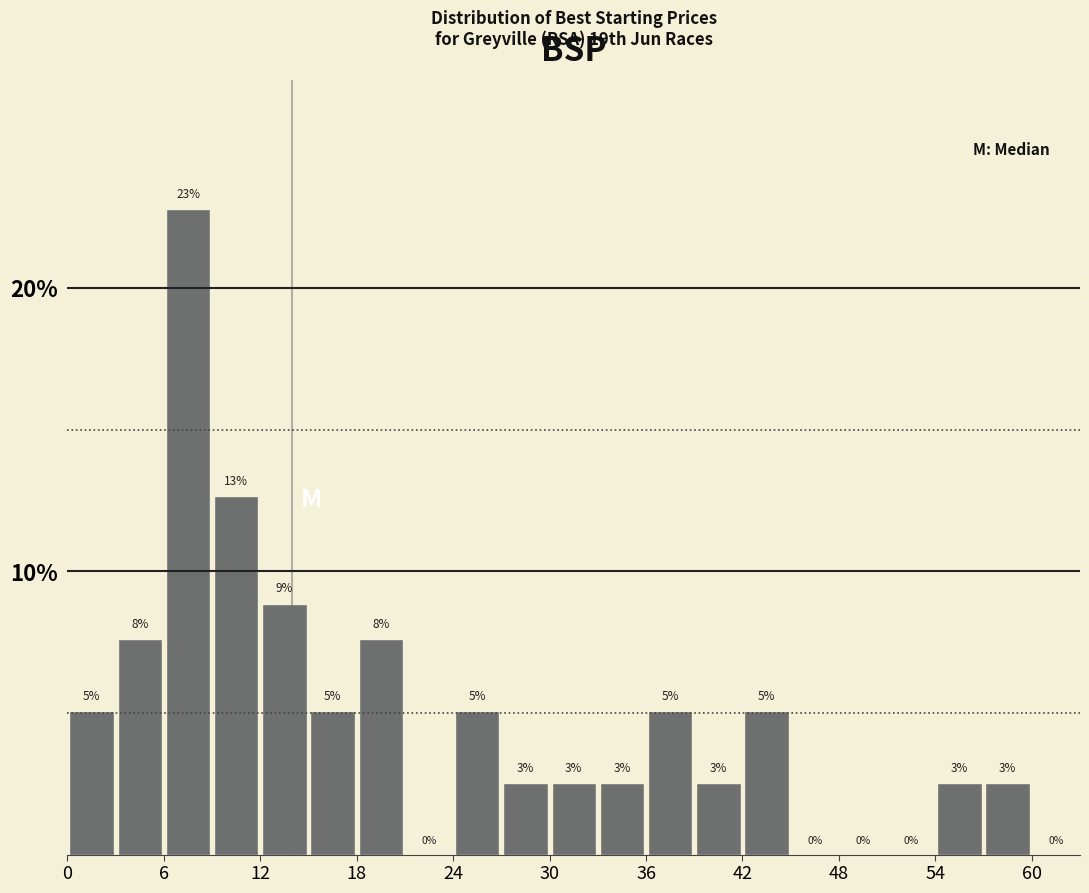

Read against the x-axis, roughly where is the centre of the tallest bar?

8